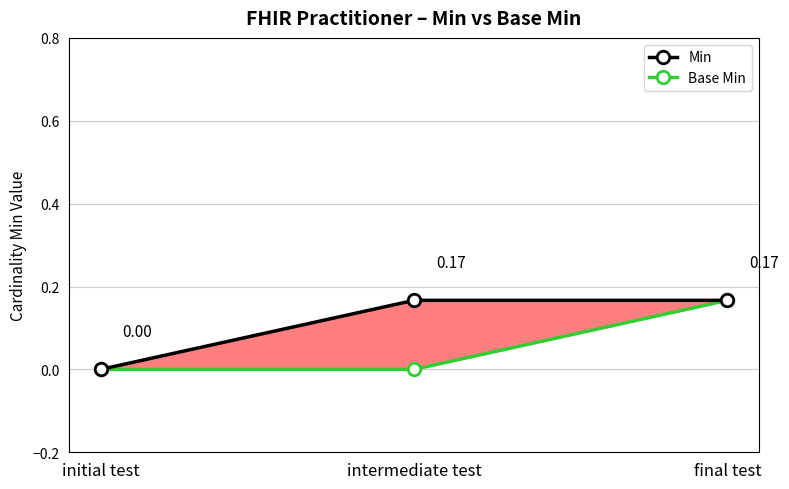

At which category does the chart reach its minimum across all series?

initial test